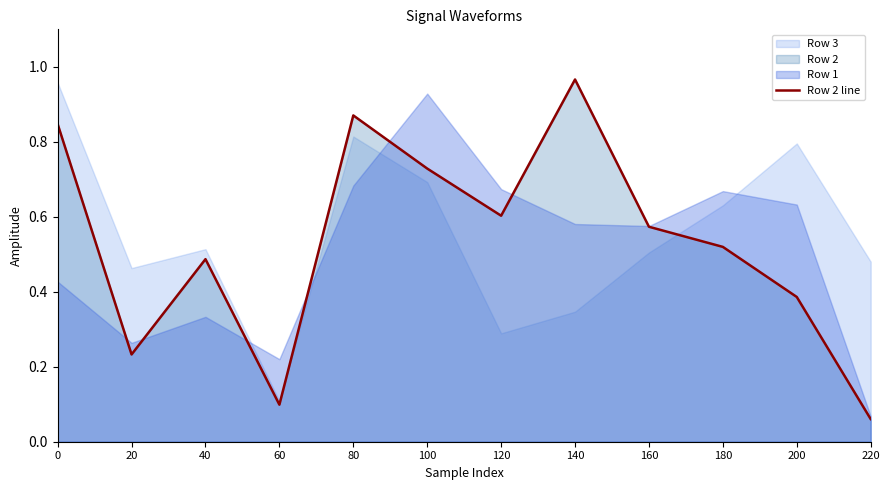

At which category does the chart reach its minimum across all series?

220